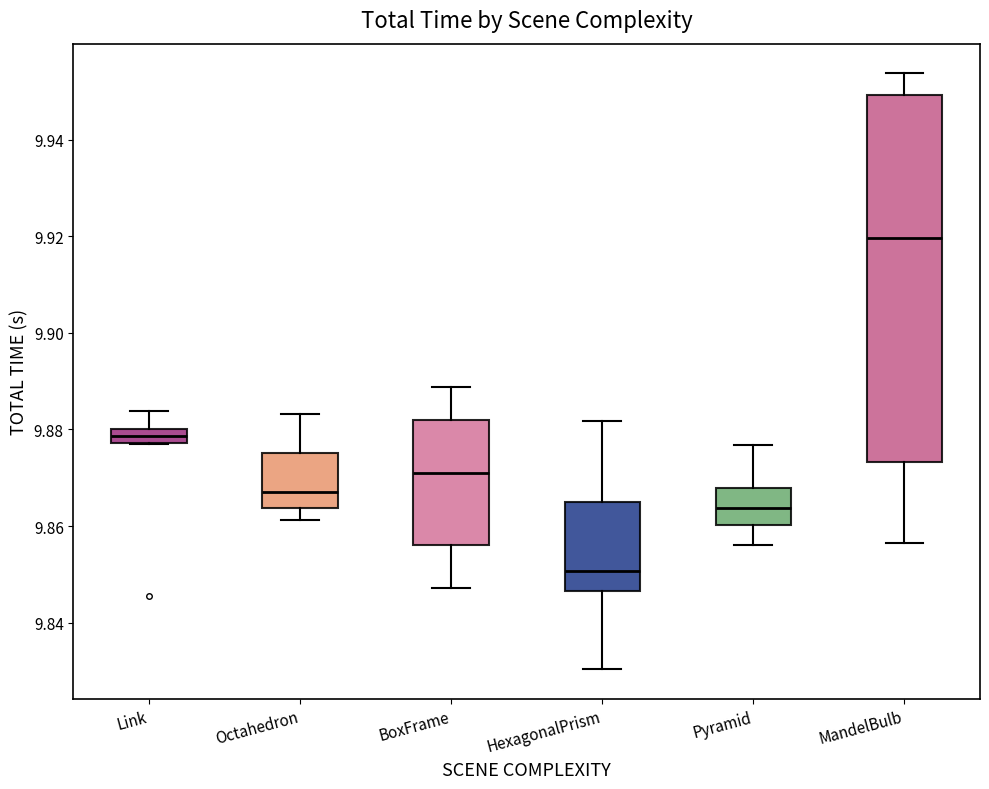

Which box has the highest median line?

MandelBulb